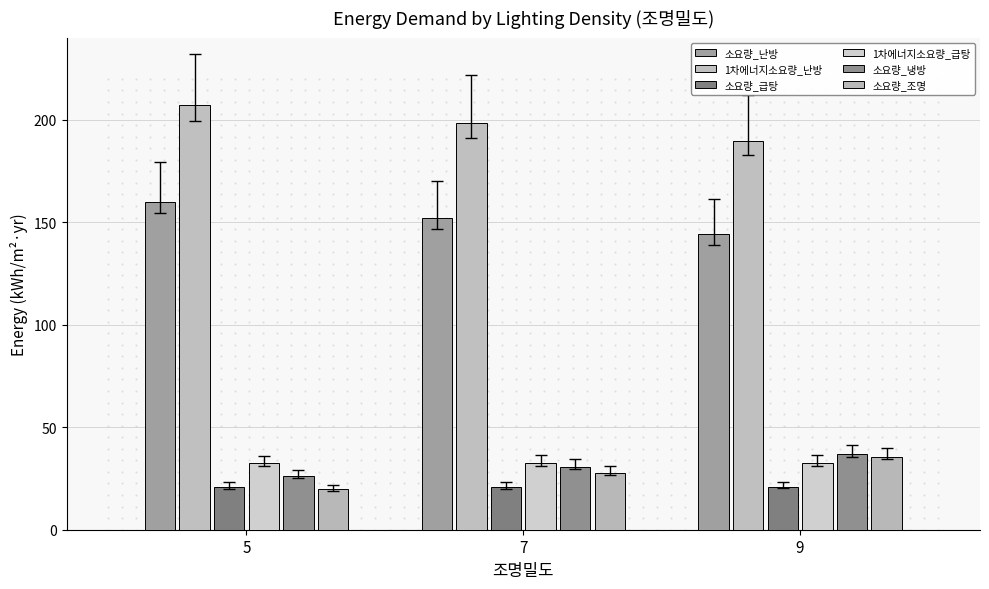

Is it true that 소요량_난방 equals 152.1 at 7?

True